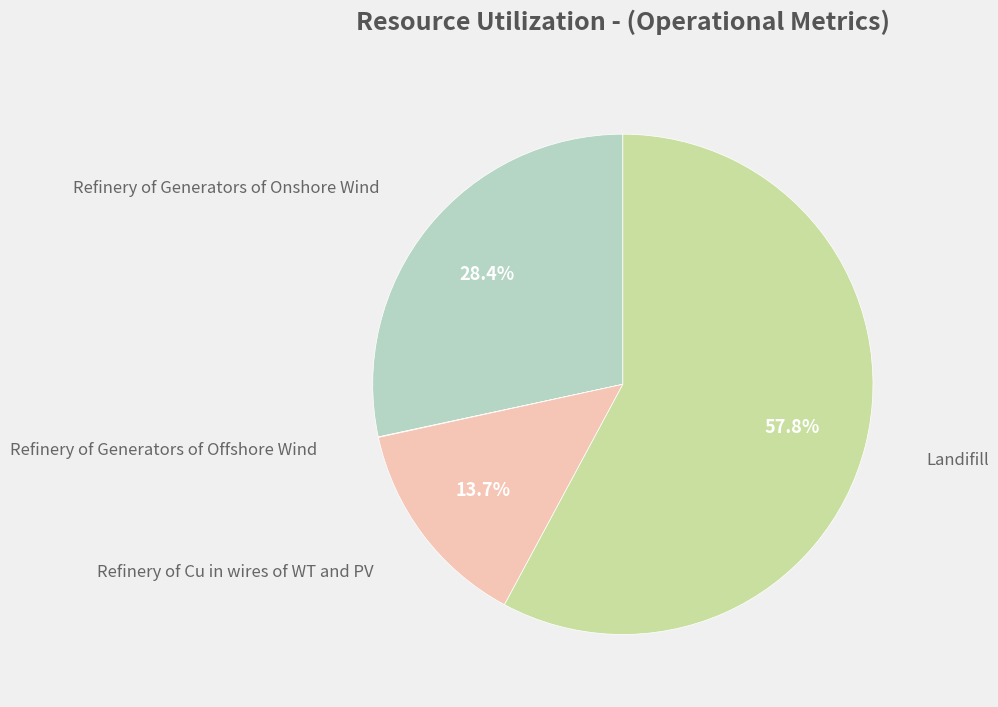

To the nearest percent, what is the difference between the largest and smallest slice percentages?

58%